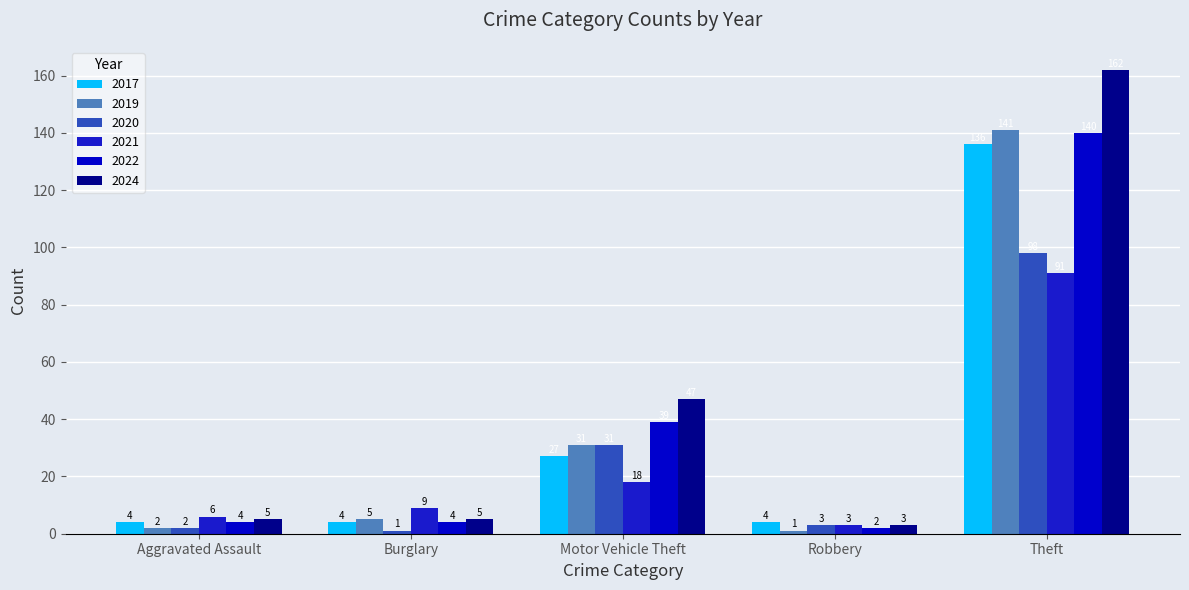

What is the difference between the maximum and minimum values in the 2020 series?

97